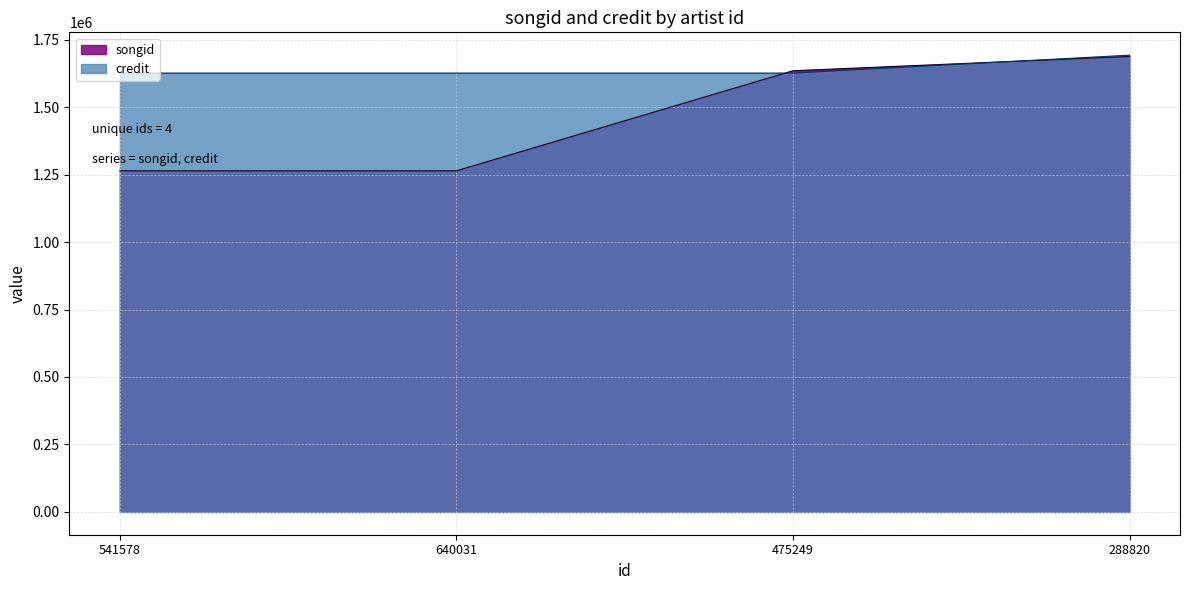

The songid series shows 742428 at 475249. True or false?

False